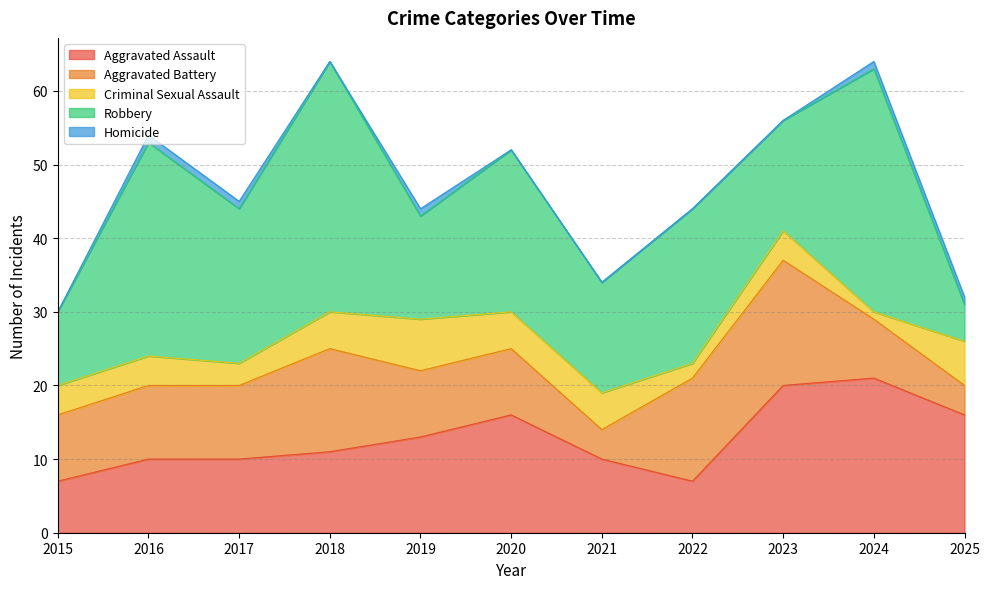

How many interior local peaks does the Aggravated Battery series have?

2